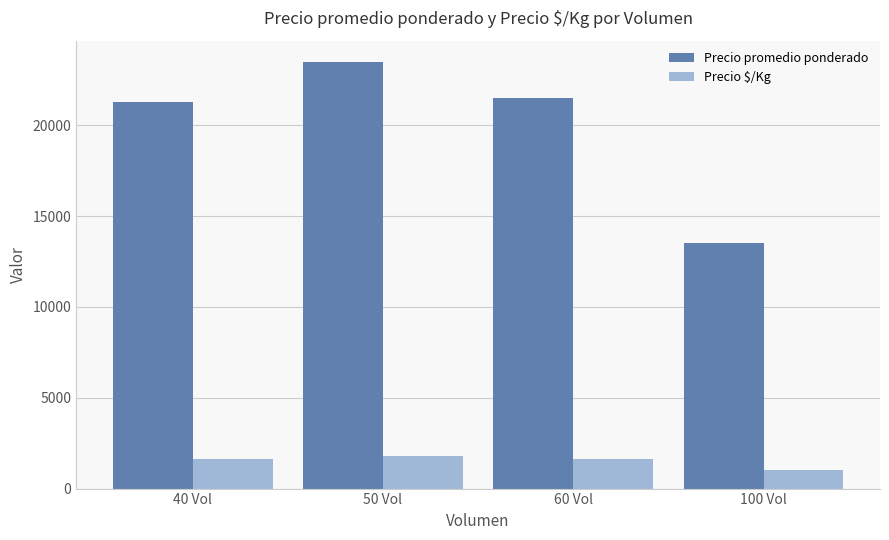

The Precio $/Kg series shows 1634 at 40 Vol. True or false?

True